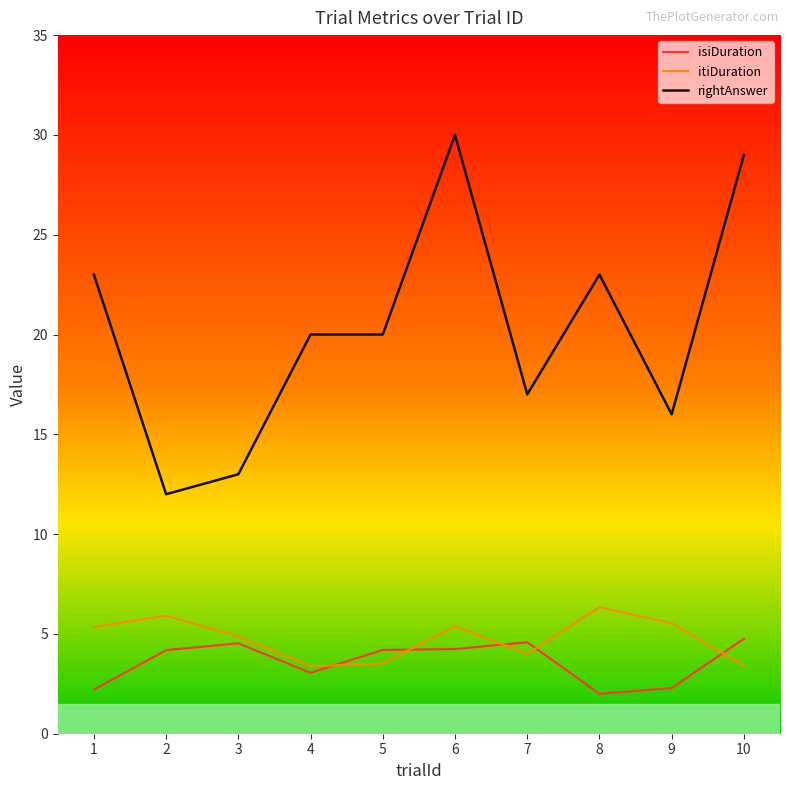

What is the greatest value displayed?

30.0